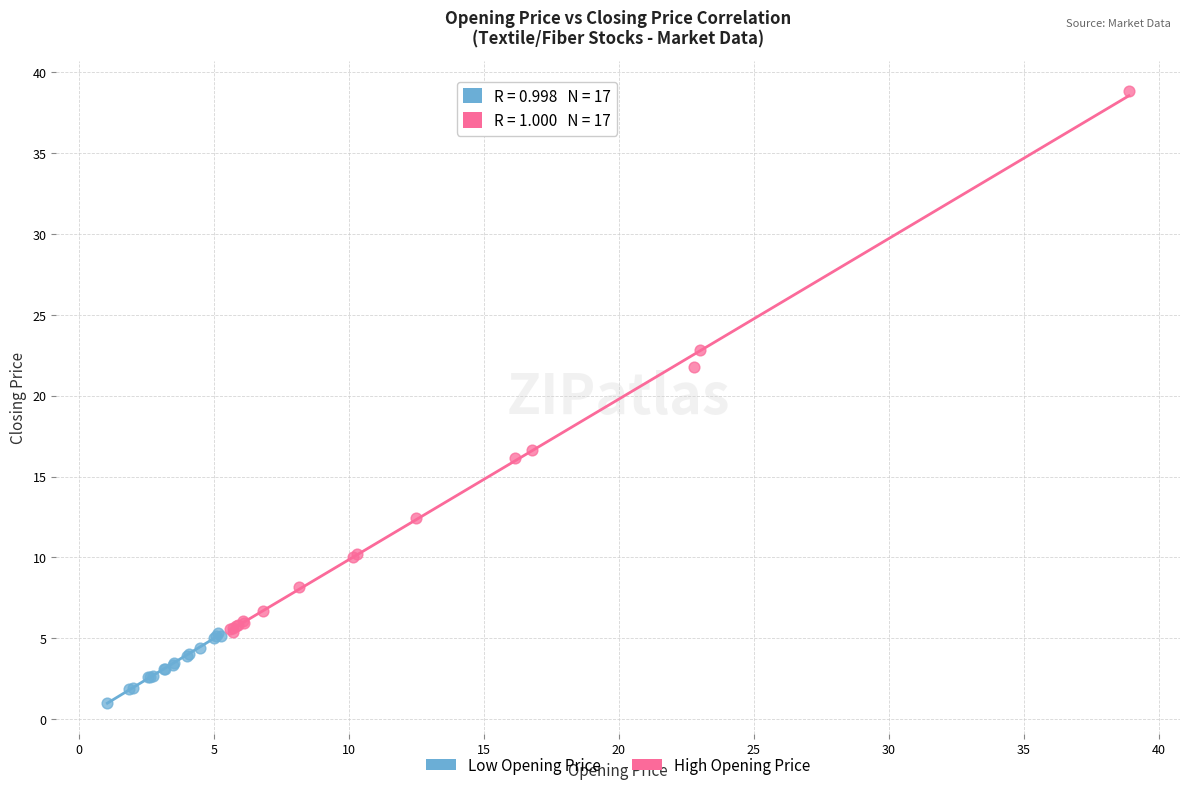

Which series contains the highest Y value?

High Opening Price